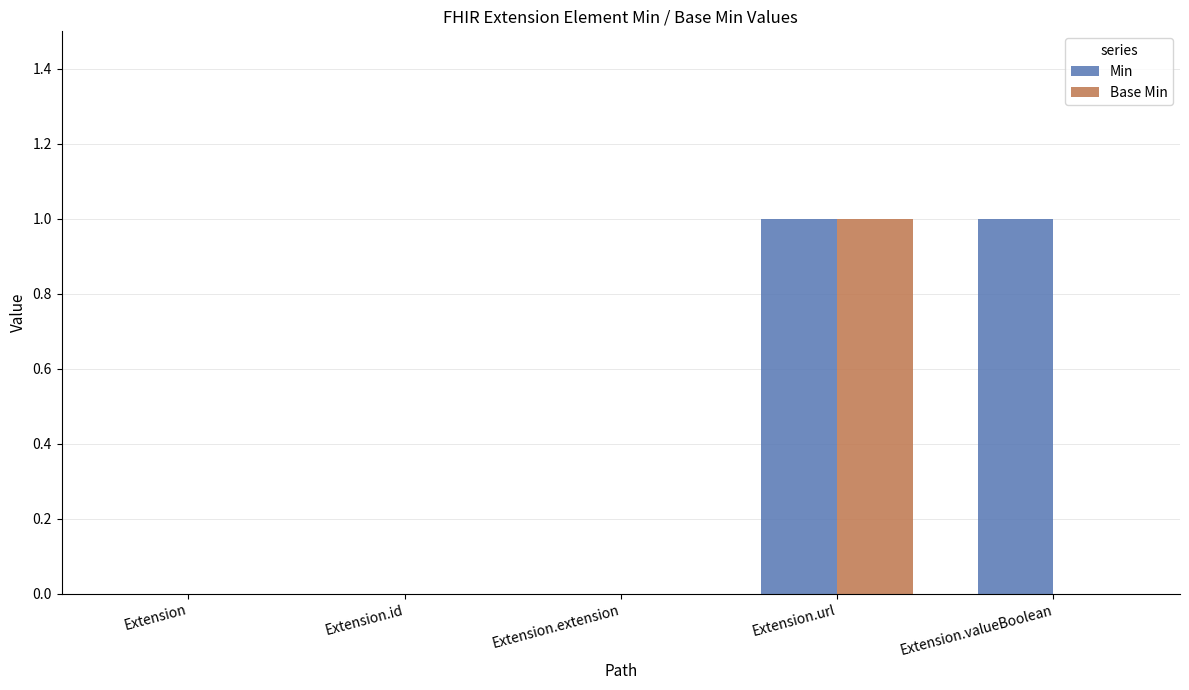

Reading left to right, list all the values displayed in this chart.

Min: Extension=0	Extension.id=0	Extension.extension=0	Extension.url=1	Extension.valueBoolean=1
Base Min: Extension=0	Extension.id=0	Extension.extension=0	Extension.url=1	Extension.valueBoolean=0